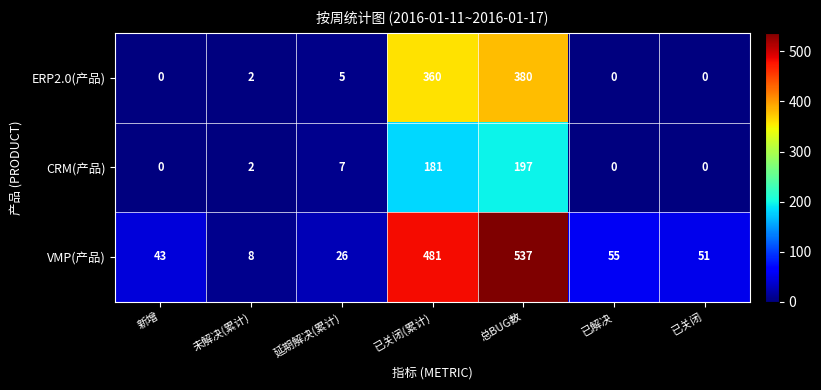

What is the average value of the CRM(产品) series?

55